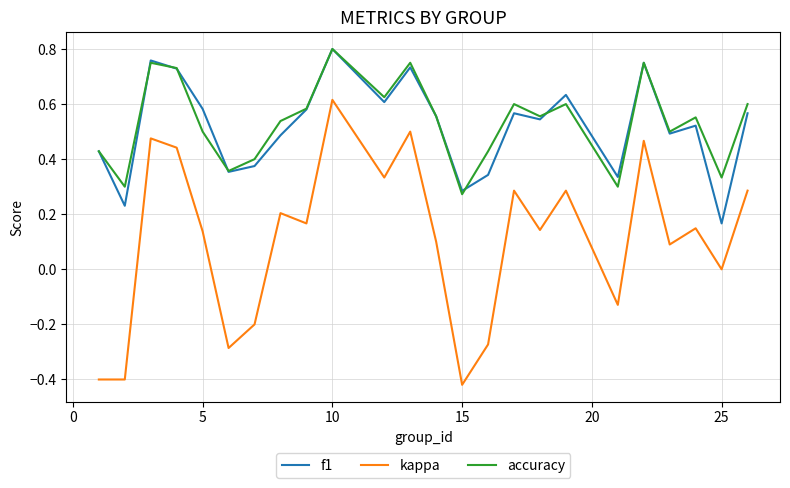

Which series has the widest spread of values?

kappa